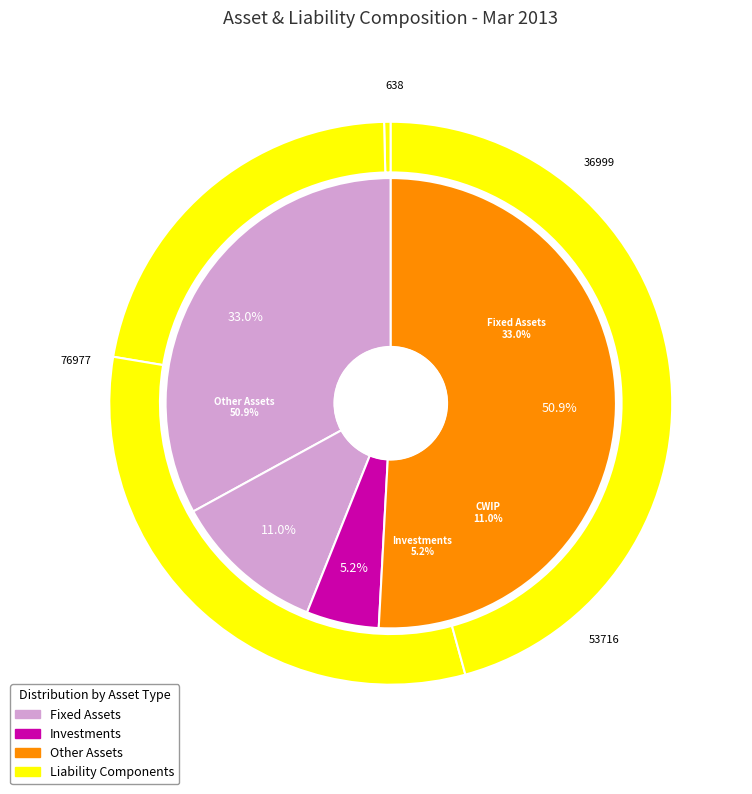

Is it true that Fixed Assets is 44% of the pie?

False